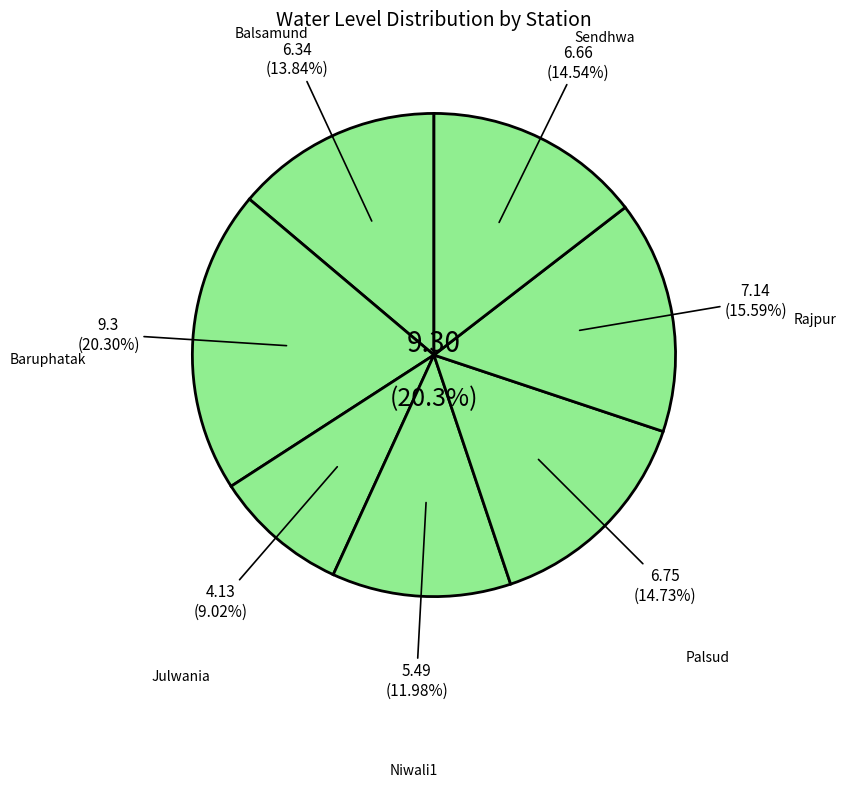

To the nearest percent, what is the difference between the Julwania and Sendhwa slice percentages?

6%